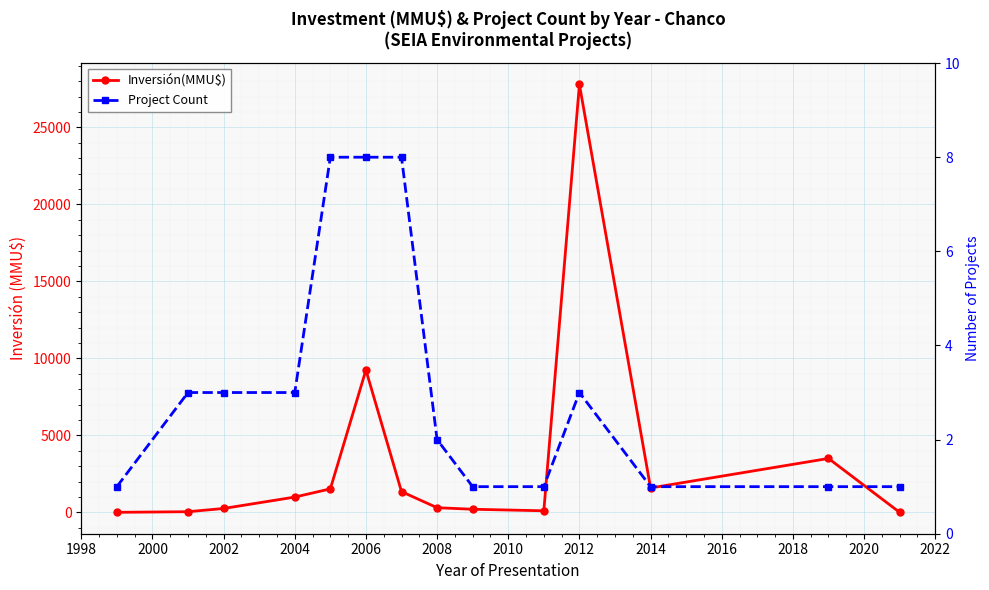

List the series in order of their peak value, highest first.

Inversión(MMU$), Project Count